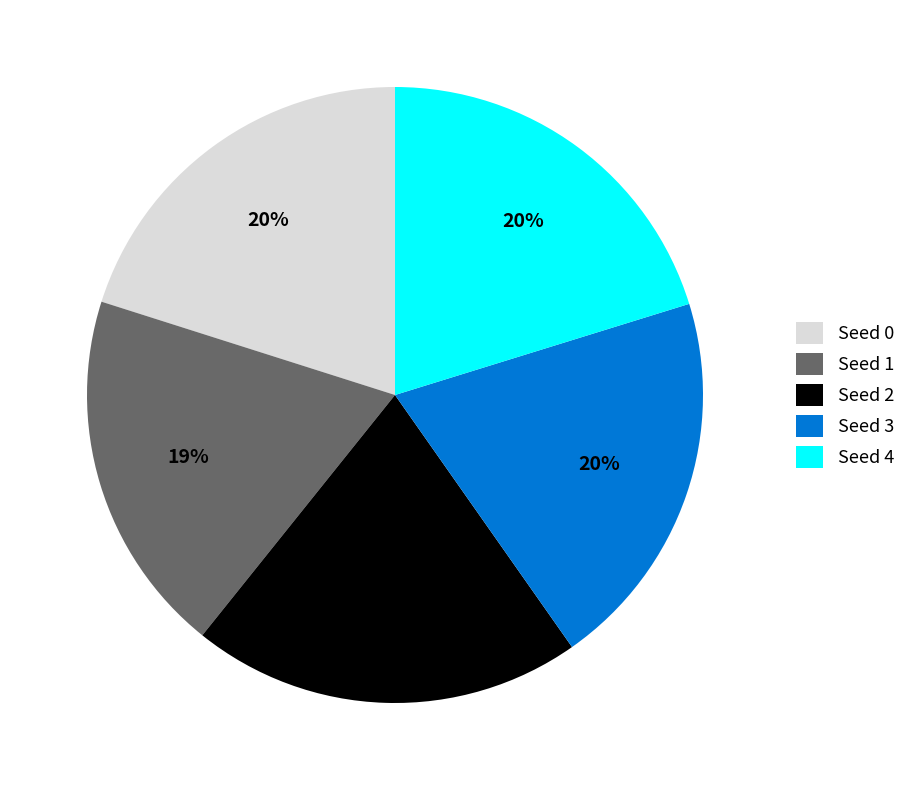

True or false: Seed 4 accounts for 27% of the total.

False